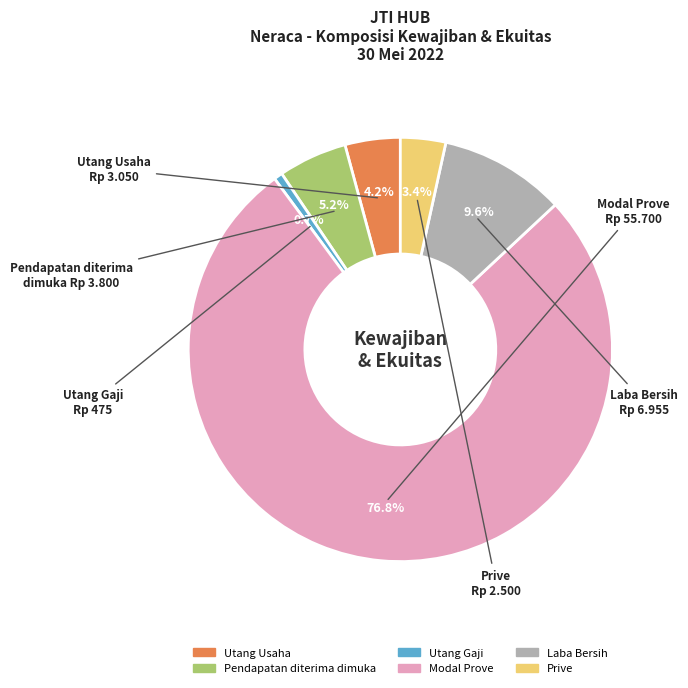

To the nearest percent, what is the average slice percentage?

17%